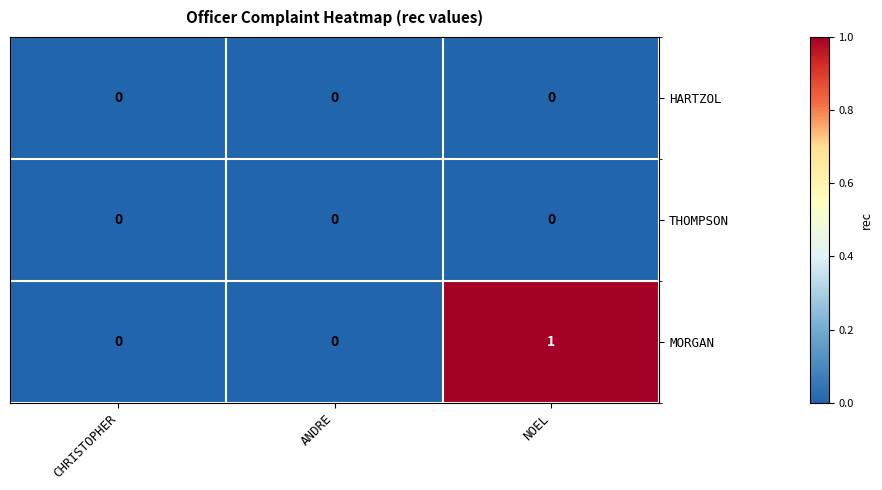

Which series has the widest spread of values?

MORGAN